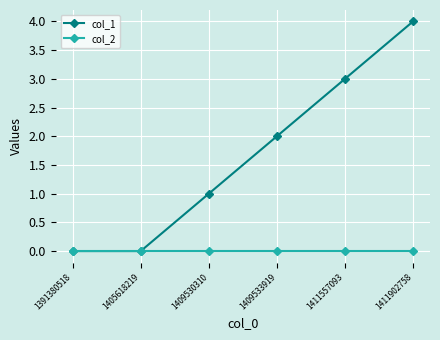

Which label corresponds to the largest value in the chart?

1411902758